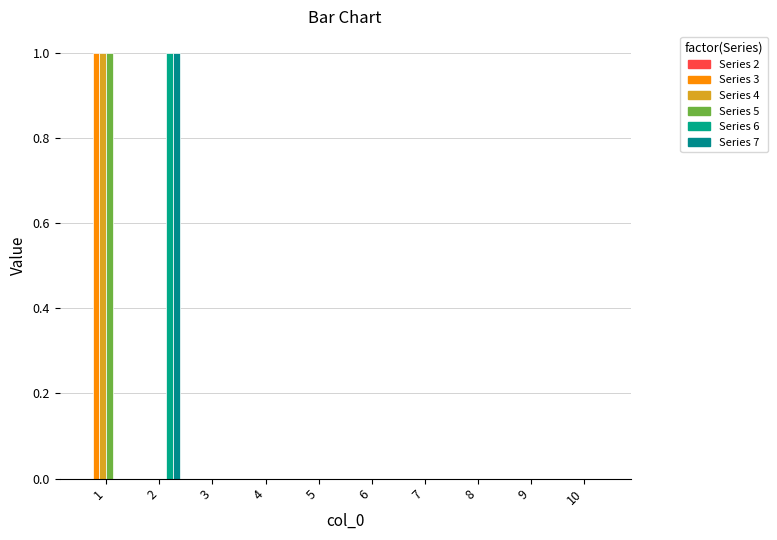

Reading left to right, transcribe all the data shown in this chart.

3: 1	0	0	0	0	0	0	0	0	0
4: 1	0	0	0	0	0	0	0	0	0
5: 1	0	0	0	0	0	0	0	0	0
6: 0	1	0	0	0	0	0	0	0	0
7: 0	1	0	0	0	0	0	0	0	0